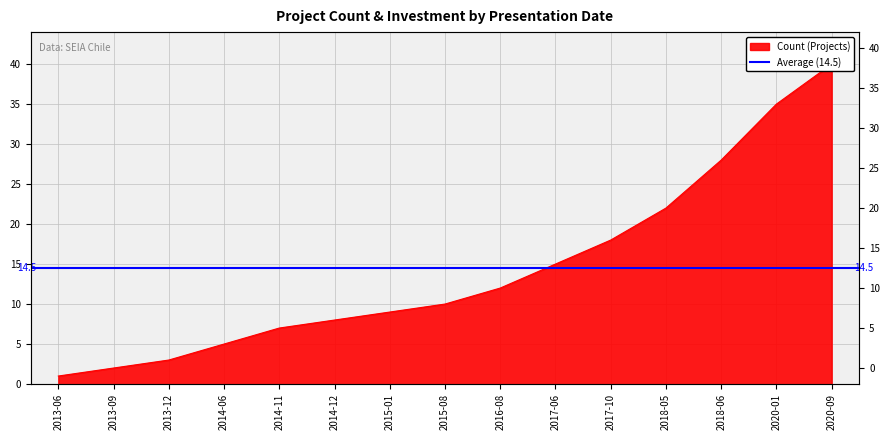

The value at 2014-06 is 2. True or false?

False